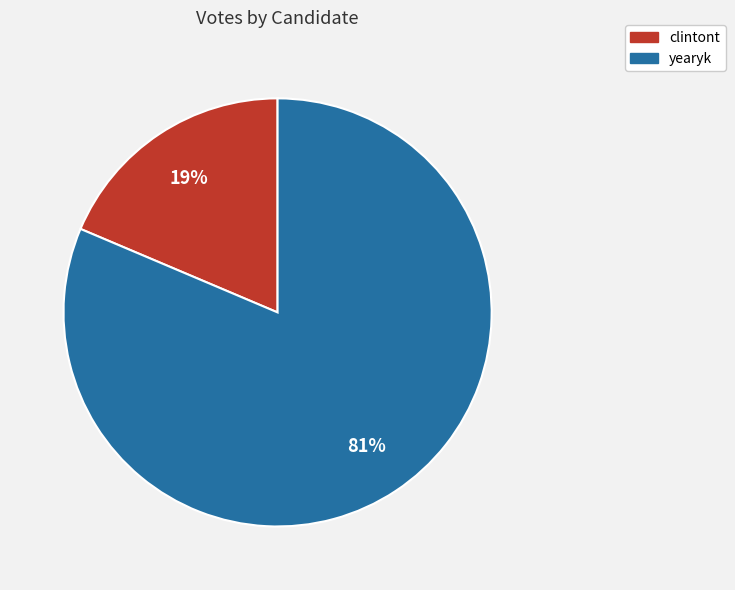

To the nearest percent, what percentage of the pie is yearyk?

81%